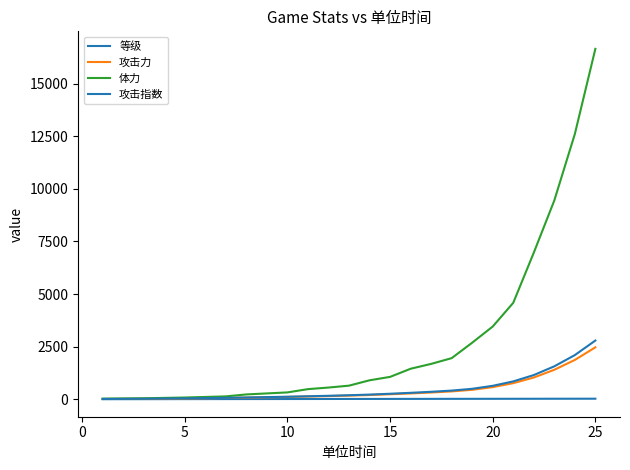

How many lines are shown in the chart?

4